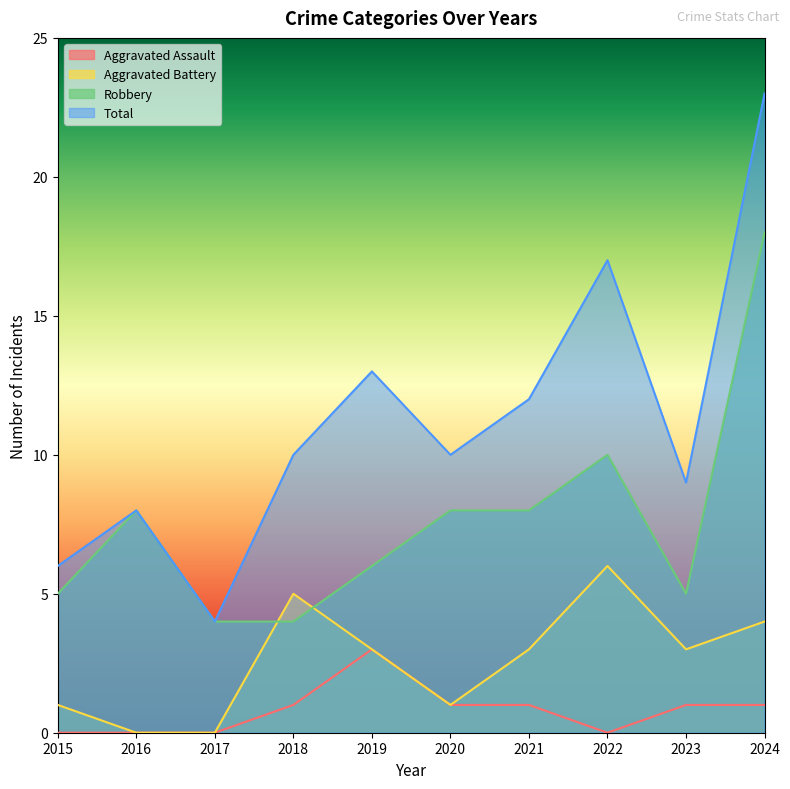

List the series in order of their peak value, lowest first.

Aggravated Assault, Aggravated Battery, Robbery, Total